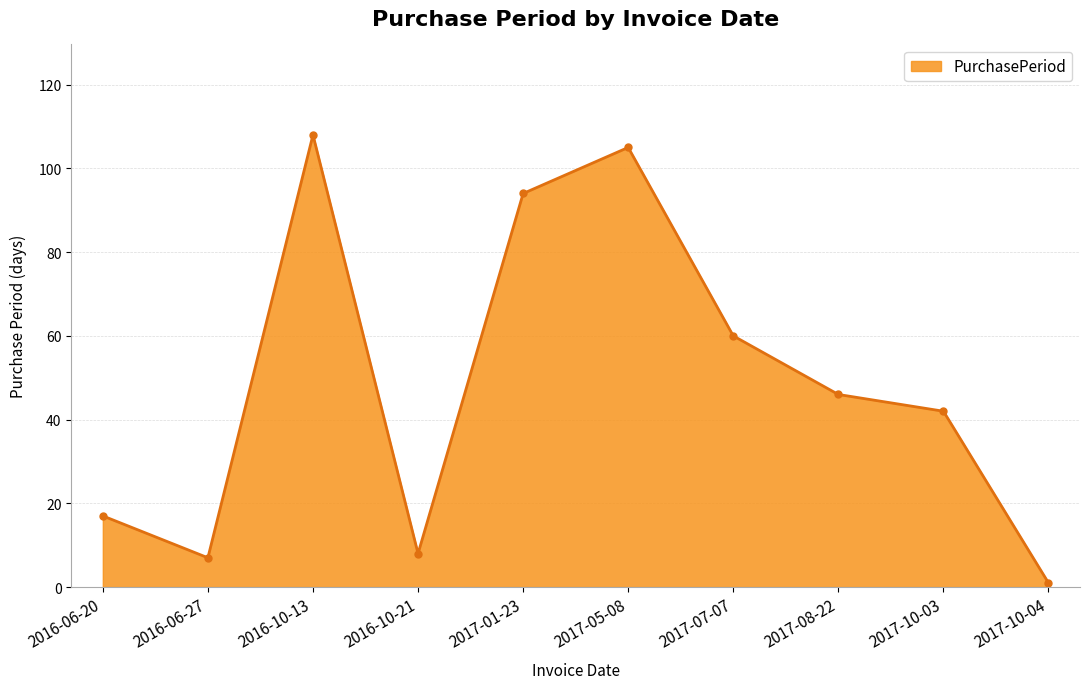

Does the chart display data point markers on the line(s)?

Yes